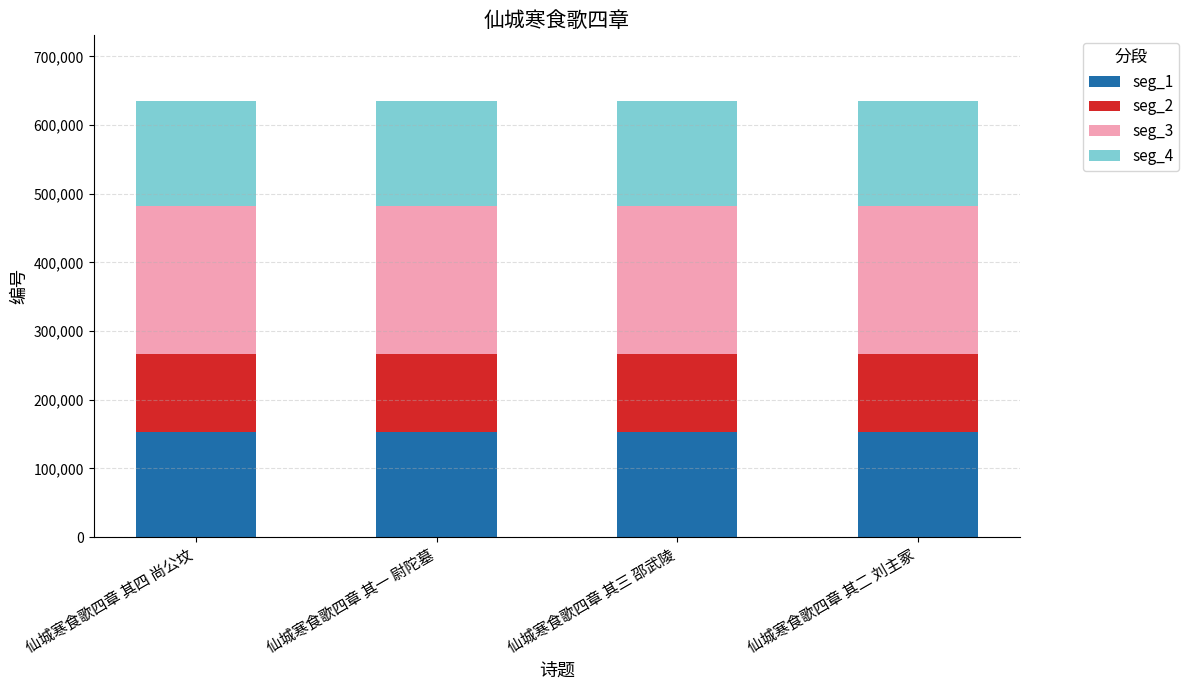

What is the lowest value of the seg_1 series?

152508.7